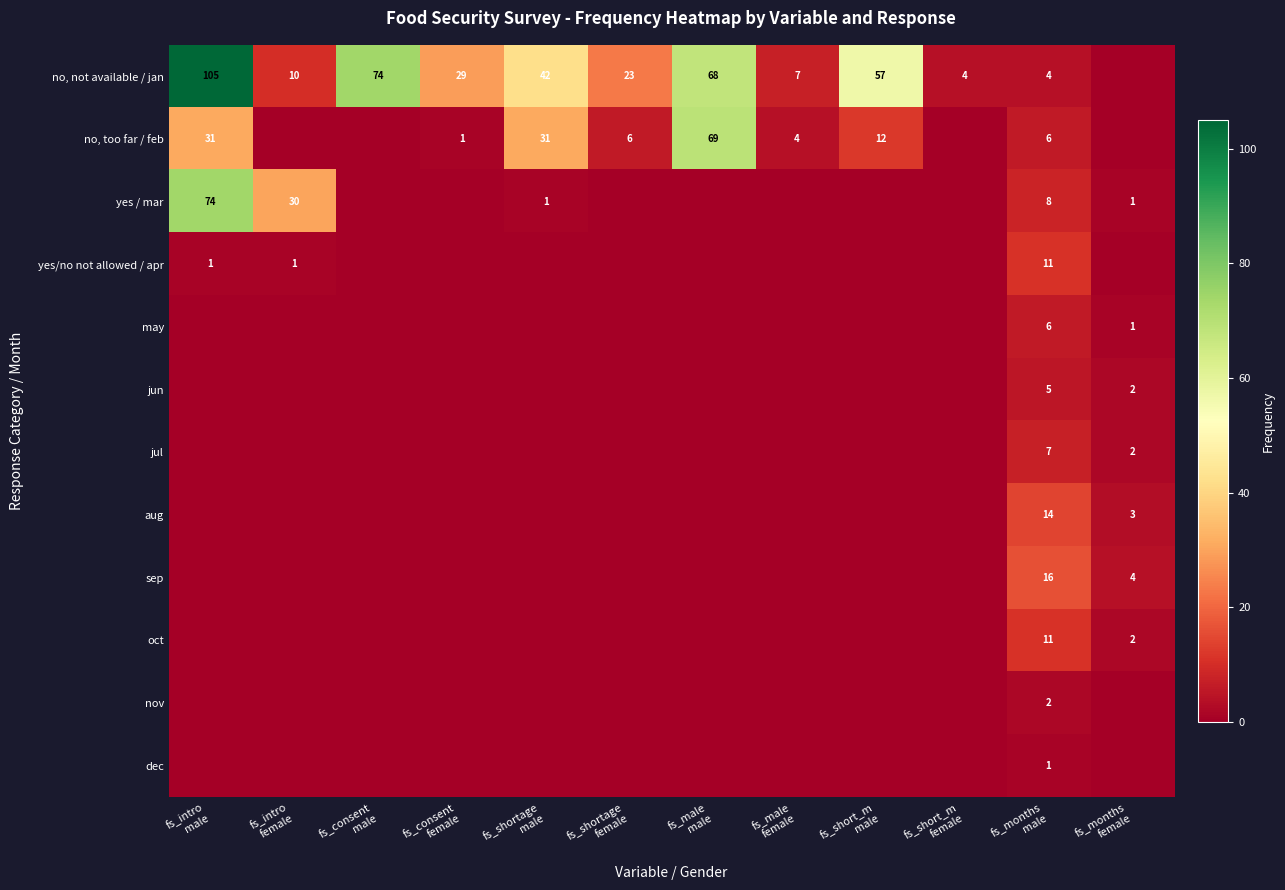

What is the difference between the maximum and minimum values in the no, too far / feb series?

69